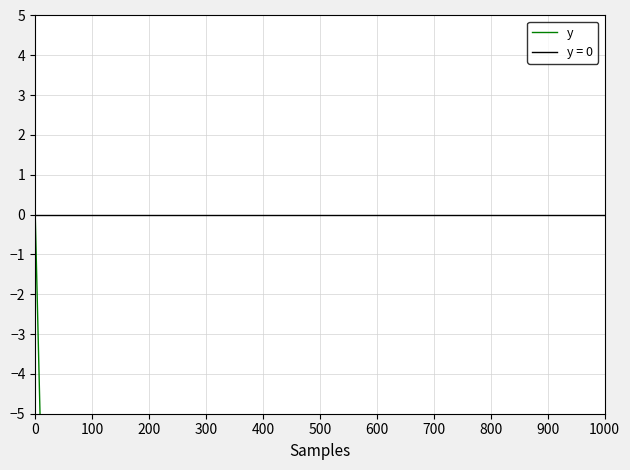

How many values are below -126?

21